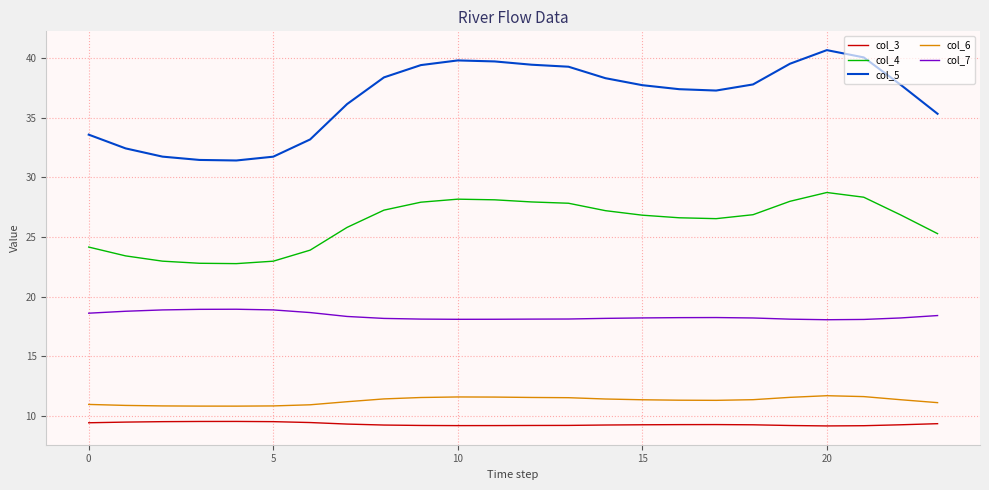

Which series has the largest range (max minus min)?

col_5